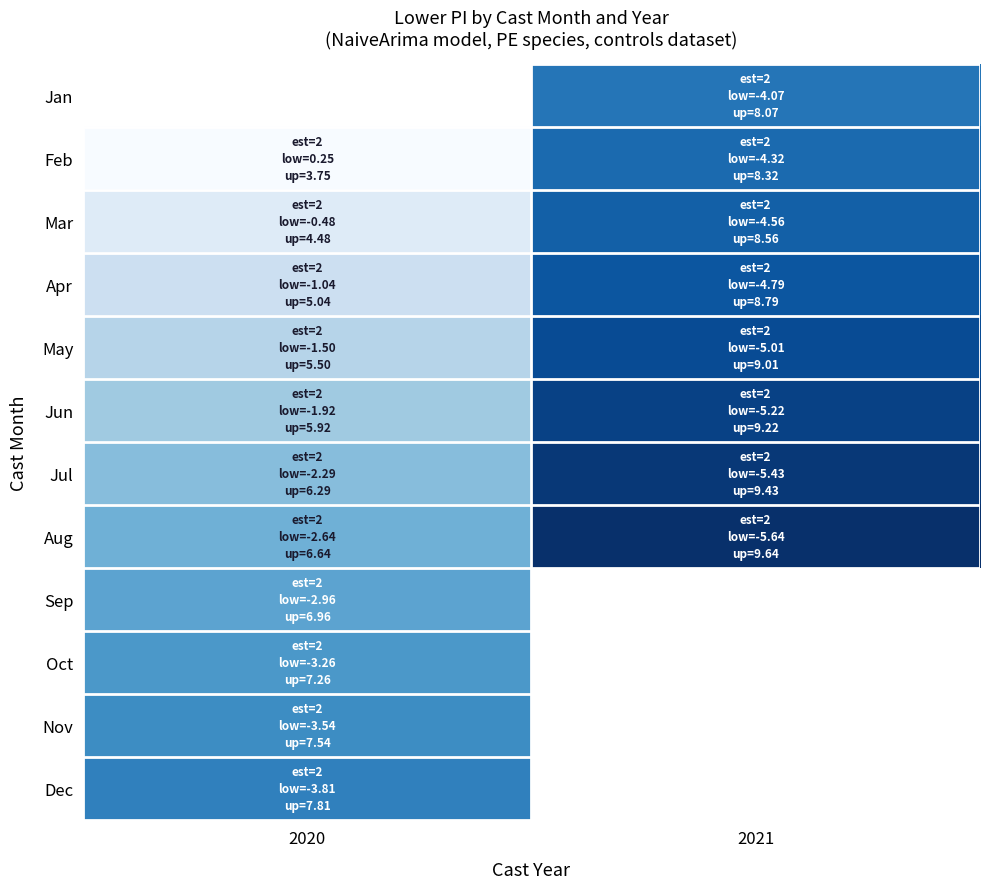

What is the approximate value of Aug at 2020?

-2.6